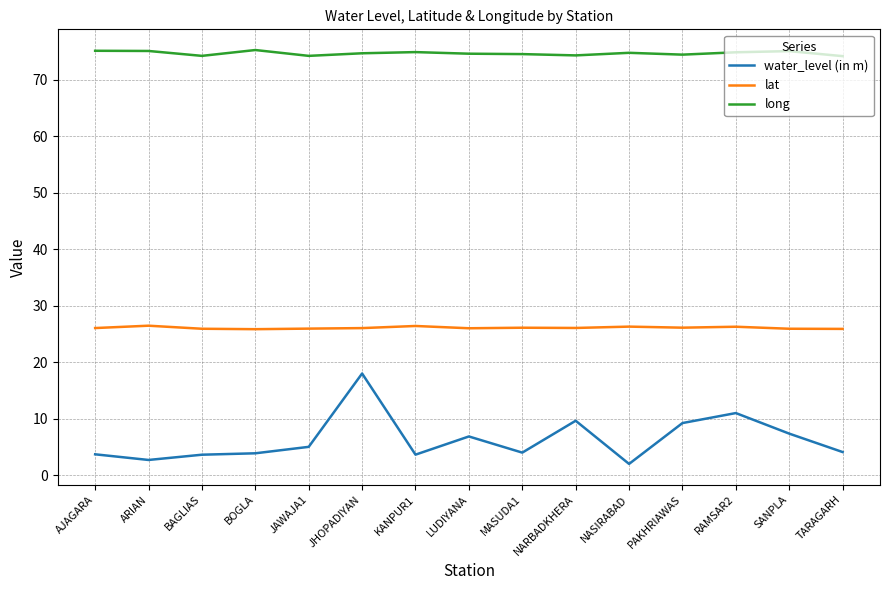

Count the number of categories in the chart.

15